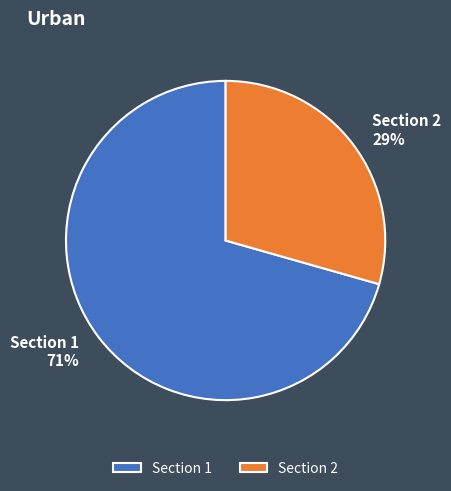

Is the sum of Section 2 and Section 1 greater than half?

Yes